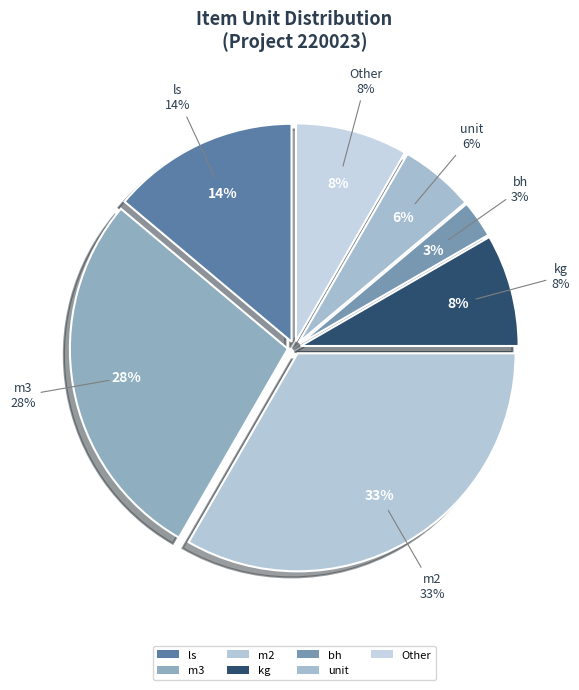

Between unit and m2, which is larger?

m2